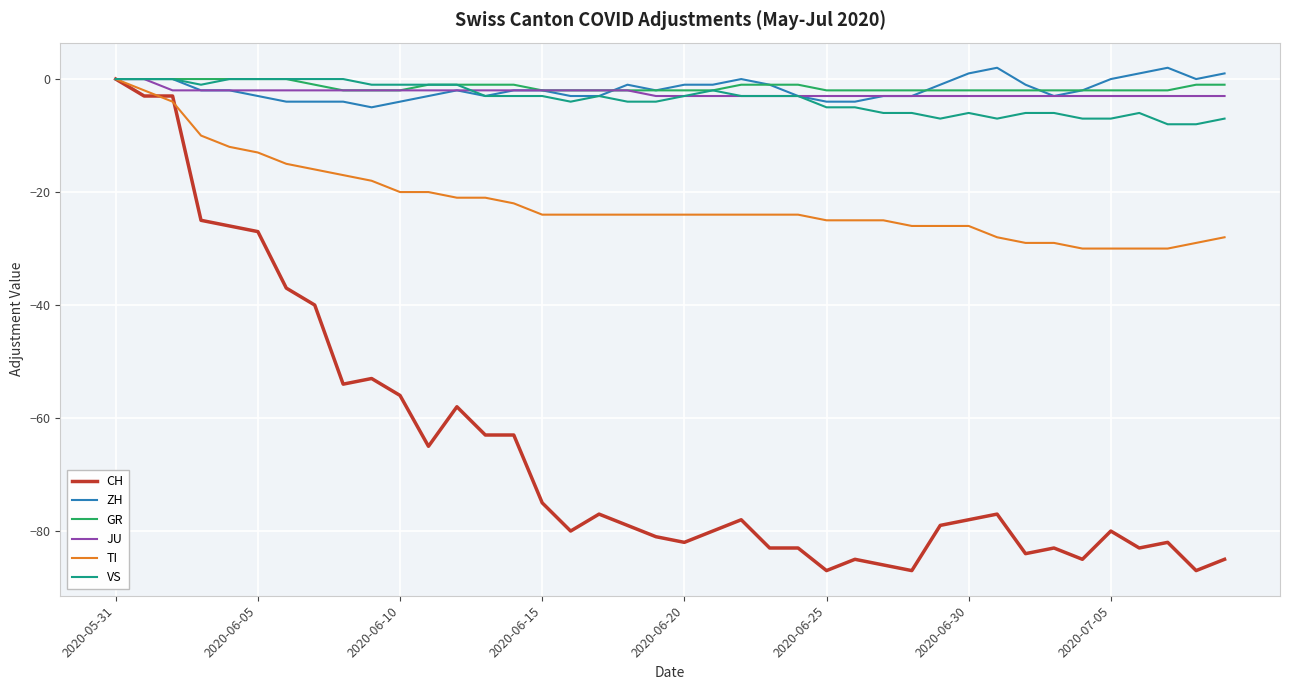

What is the smallest value displayed?

-87